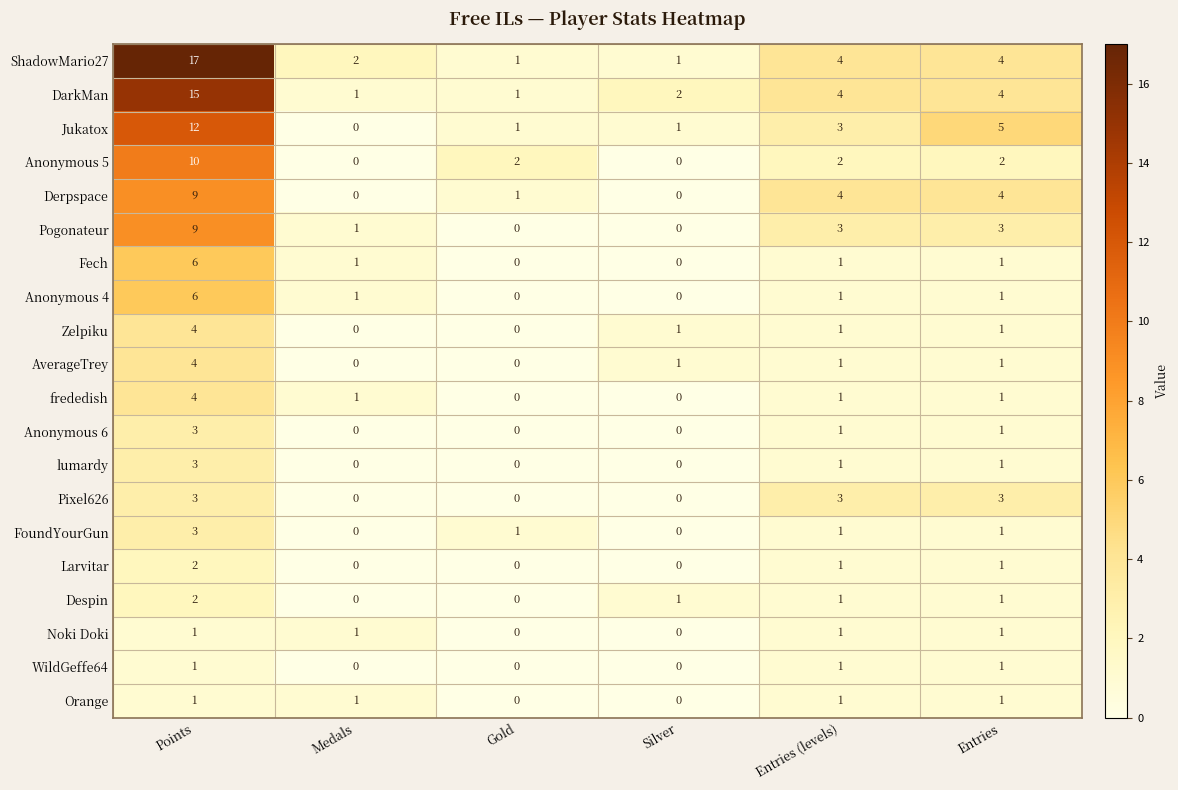

What is the sum of all Fech values?

9